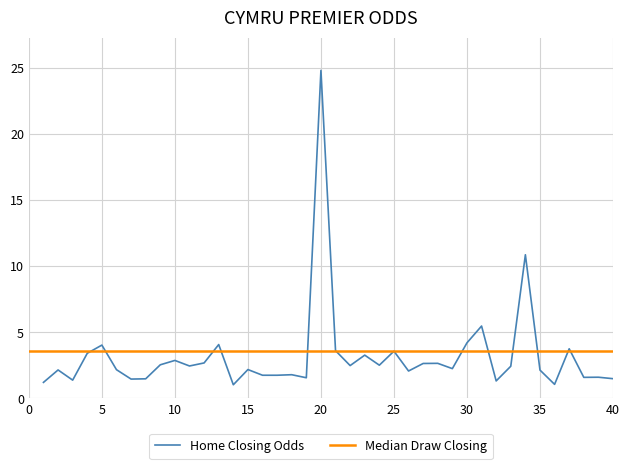

The value of Home Closing Odds at 20 is 10.6. True or false?

False